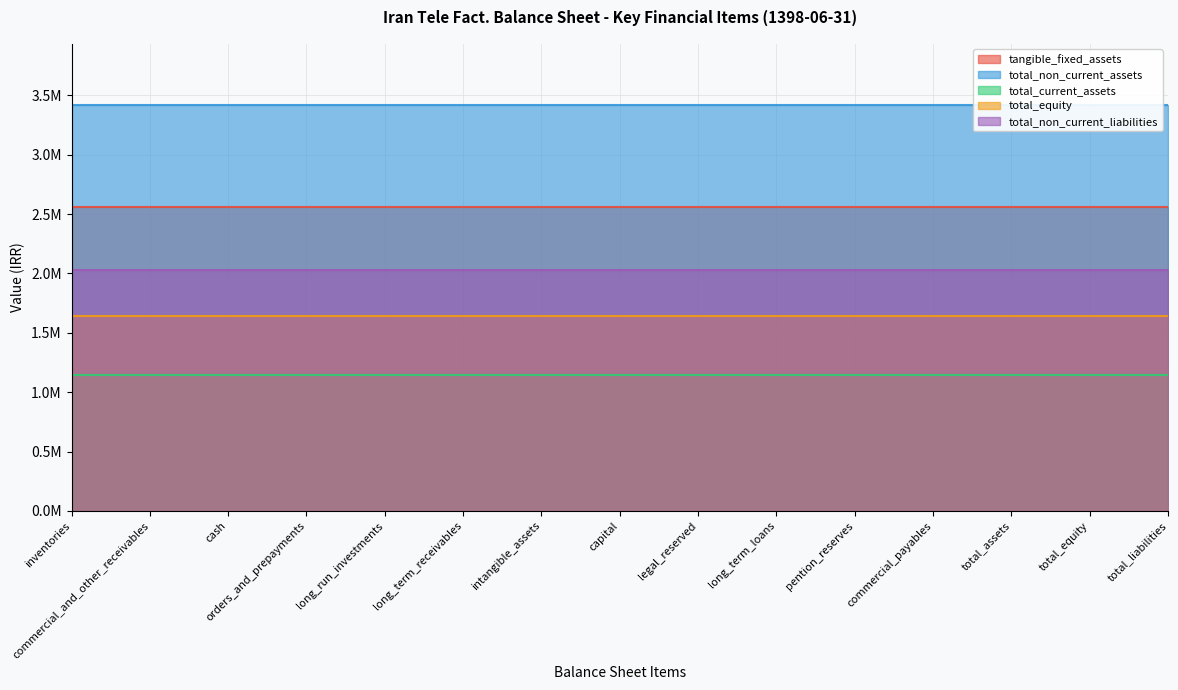

What is the sum of all total_current_assets values?

17200635